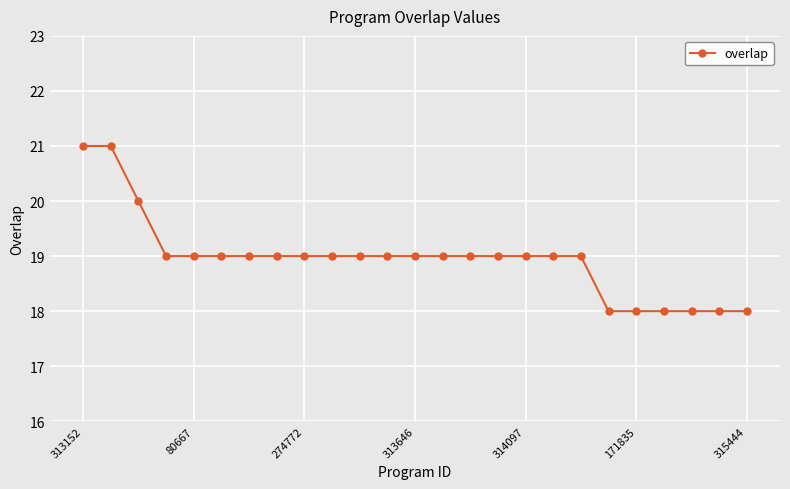

Reading left to right, what are all the values shown in this chart?

21	21	20	19	19	19	19	19	19	19	19	19	19	19	19	19	19	19	19	18	18	18	18	18	18